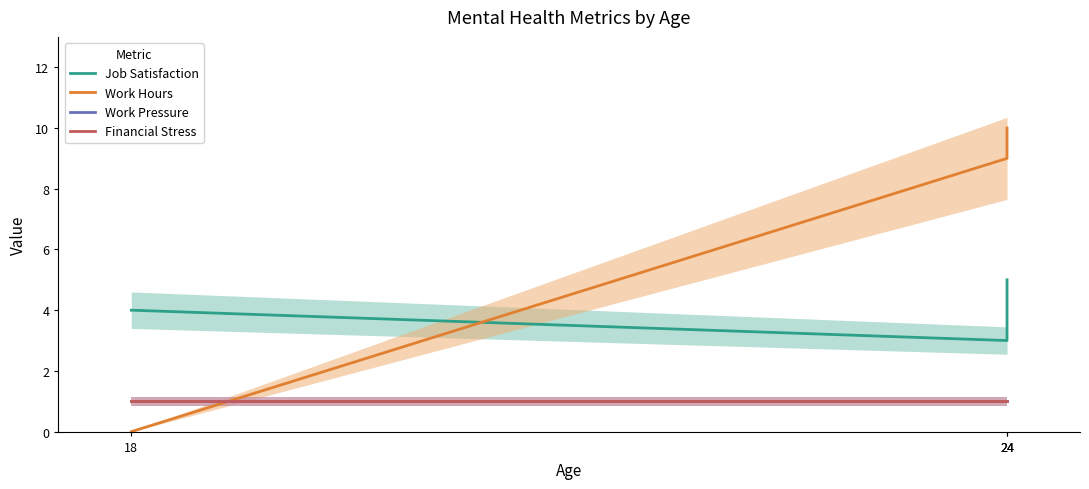

Which label corresponds to the smallest value in the chart?

18